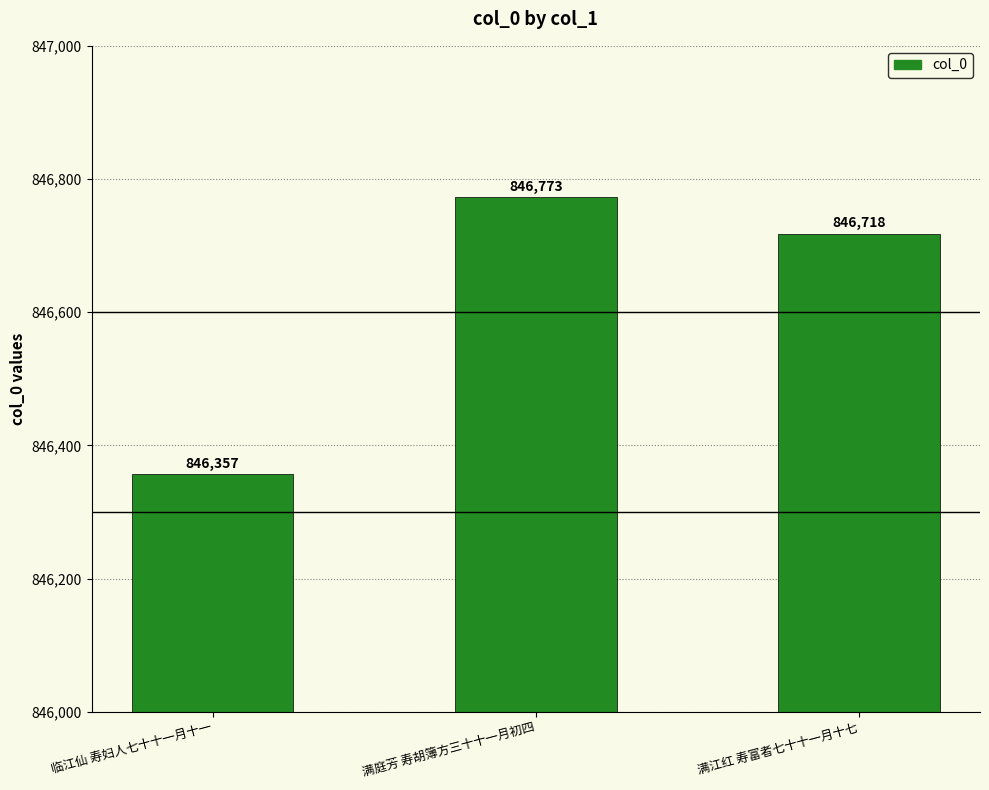

List the labels in order of value, smallest first.

临江仙 寿妇人七十十一月十一, 满江红 寿富者七十十一月十七, 满庭芳 寿胡簿方三十十一月初四